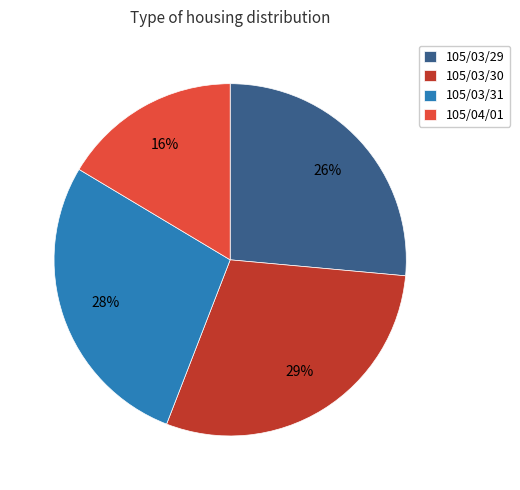

The 105/04/01 slice represents 16% of the pie. True or false?

True